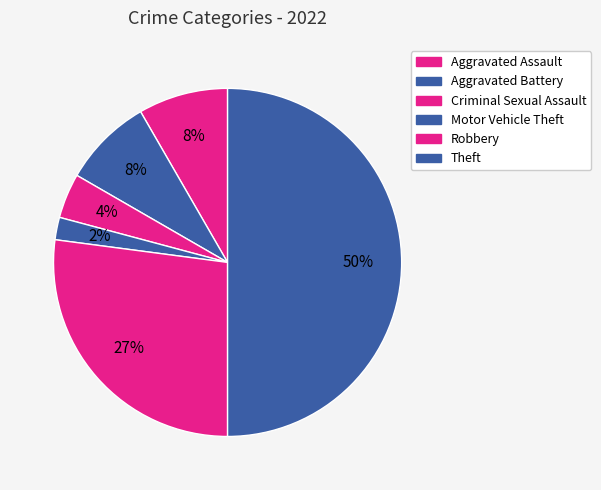

How many slices are in this pie chart?

6